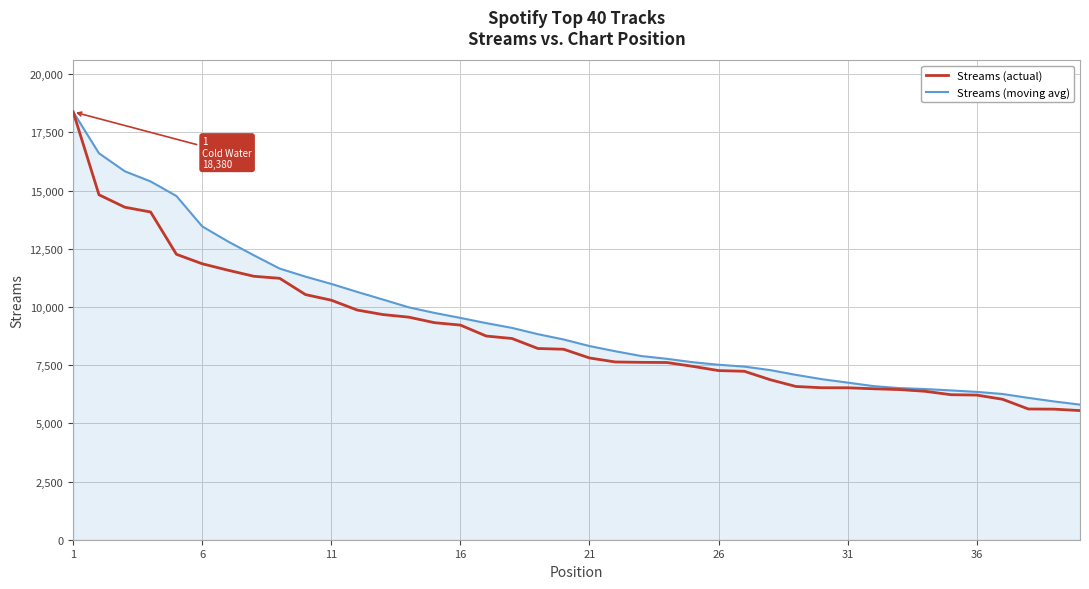

Which series has the widest spread of values?

Streams (actual)